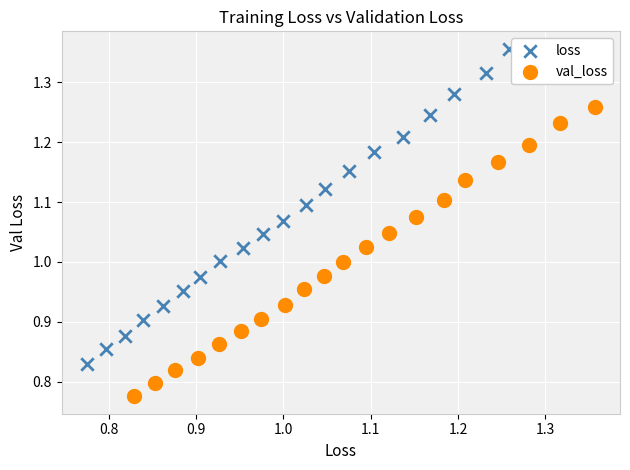

Which series reaches the minimum Y coordinate?

val_loss